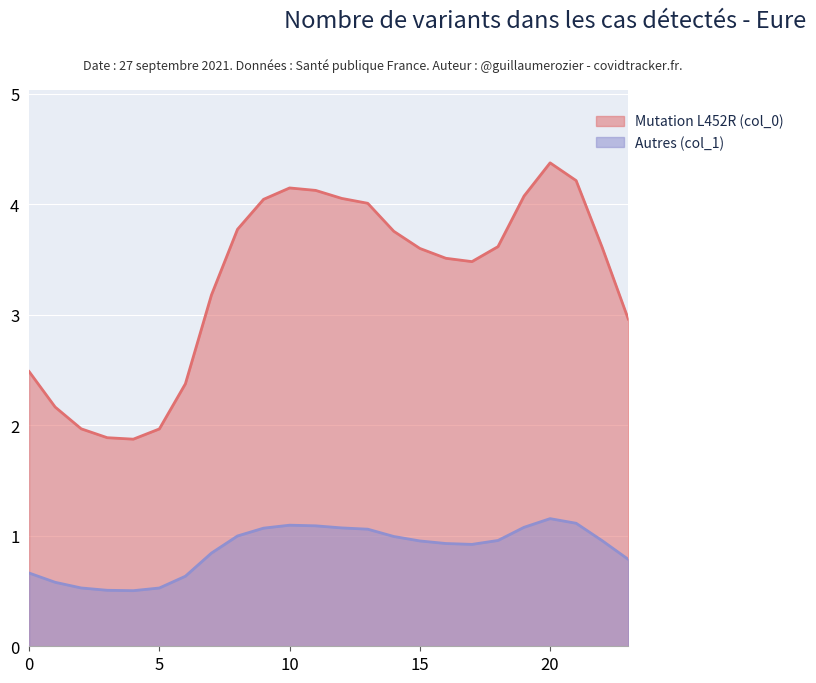

True or false: Autres (col_1) and Mutation L452R (col_0) cross at least once.

False